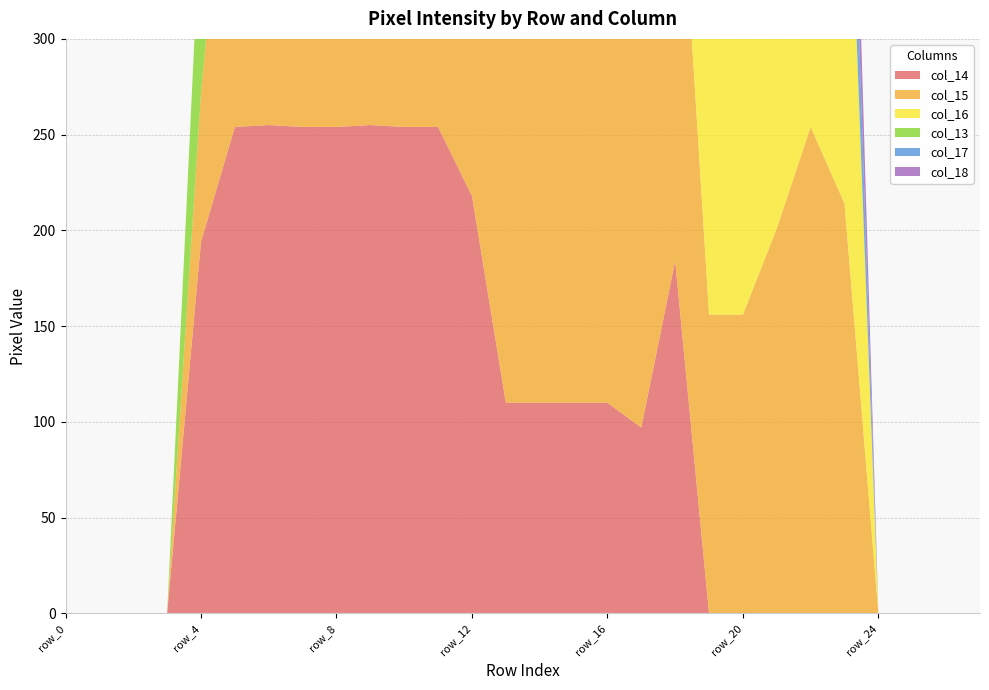

Reading left to right, transcribe all the data shown in this chart.

col_14: row_0=0	row_1=0	row_2=0	row_3=0	row_4=194	row_5=254	row_6=255	row_7=254	row_8=254	row_9=255	row_10=254	row_11=254	row_12=218	row_13=110	row_14=110	row_15=110	row_16=110	row_17=97	row_18=184	row_19=0	row_20=0	row_21=0	row_22=0	row_23=0	row_24=0	row_25=0	row_26=0	row_27=0
col_15: row_0=0	row_1=0	row_2=0	row_3=0	row_4=78	row_5=202	row_6=202	row_7=202	row_8=202	row_9=239	row_10=254	row_11=254	row_12=254	row_13=254	row_14=254	row_15=254	row_16=254	row_17=254	row_18=254	row_19=156	row_20=156	row_21=201	row_22=254	row_23=214	row_24=0	row_25=0	row_26=0	row_27=0
col_16: row_0=0	row_1=0	row_2=0	row_3=0	row_4=0	row_5=0	row_6=0	row_7=0	row_8=0	row_9=36	row_10=101	row_11=180	row_12=254	row_13=254	row_14=254	row_15=254	row_16=254	row_17=254	row_18=213	row_19=250	row_20=254	row_21=254	row_22=254	row_23=254	row_24=0	row_25=0	row_26=0	row_27=0
col_13: row_0=0	row_1=0	row_2=0	row_3=0	row_4=100	row_5=167	row_6=167	row_7=167	row_8=167	row_9=137	row_10=63	row_11=63	row_12=11	row_13=0	row_14=0	row_15=0	row_16=0	row_17=0	row_18=0	row_19=0	row_20=0	row_21=0	row_22=0	row_23=0	row_24=0	row_25=0	row_26=0	row_27=0
col_17: row_0=0	row_1=0	row_2=0	row_3=0	row_4=0	row_5=0	row_6=0	row_7=0	row_8=0	row_9=0	row_10=0	row_11=2	row_12=5	row_13=5	row_14=5	row_15=5	row_16=84	row_17=164	row_18=213	row_19=56	row_20=62	row_21=62	row_22=62	row_23=62	row_24=0	row_25=0	row_26=0	row_27=0
col_18: row_0=0	row_1=0	row_2=0	row_3=0	row_4=0	row_5=0	row_6=0	row_7=0	row_8=0	row_9=0	row_10=0	row_11=0	row_12=0	row_13=0	row_14=0	row_15=0	row_16=0	row_17=0	row_18=0	row_19=56	row_20=62	row_21=62	row_22=62	row_23=62	row_24=0	row_25=0	row_26=0	row_27=0